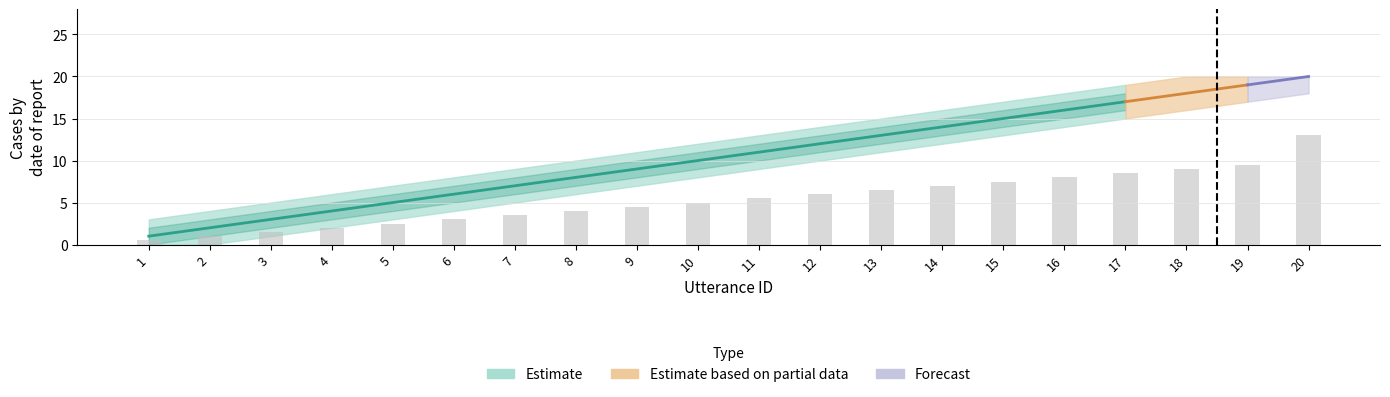

The value of utterance_id_lower at 20 is 9. True or false?

False